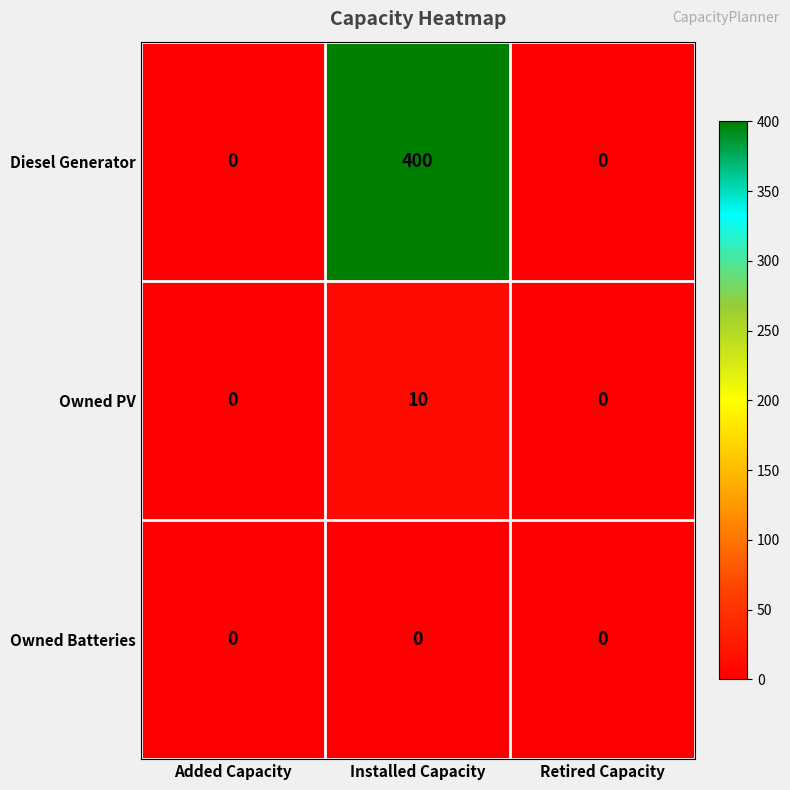

At how many categories does at least one series exceed 362?

1